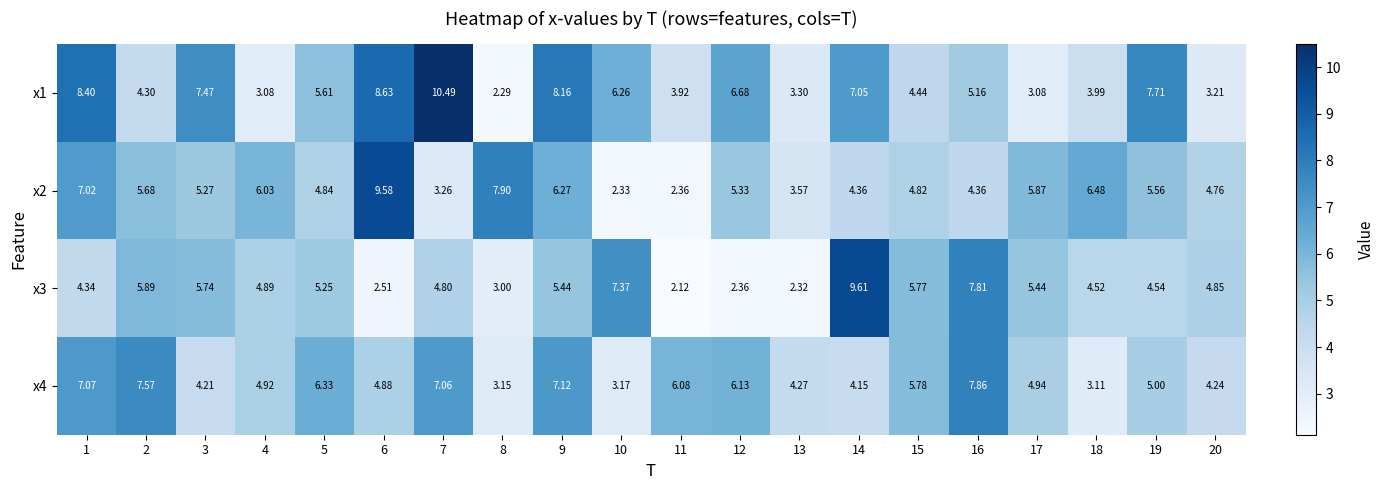

What is the total value across all series at 2?

23.4